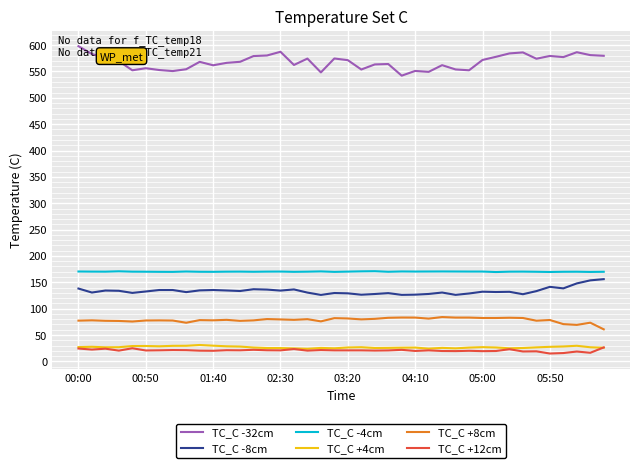

What is the minimum value shown in the chart?

14.9